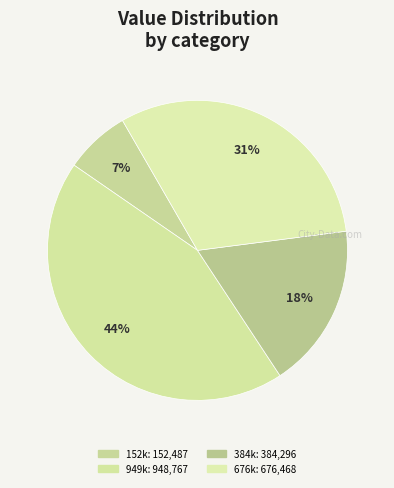

How many segments does this pie chart have?

4